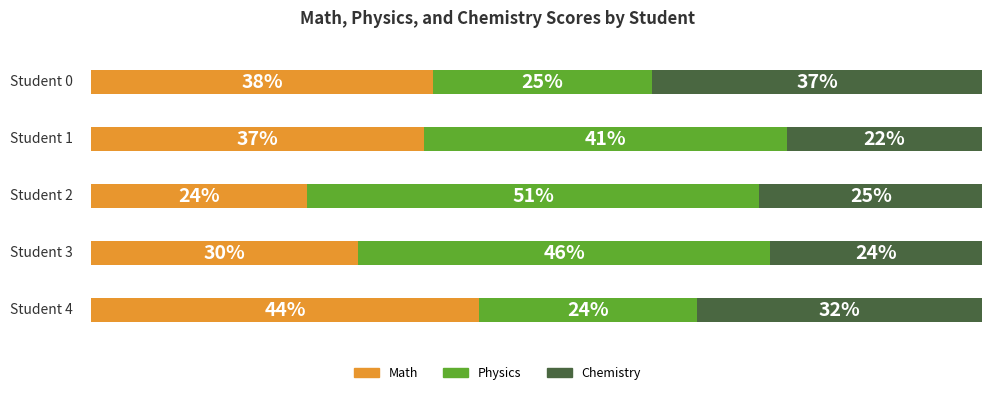

How many bars are there in total?

15